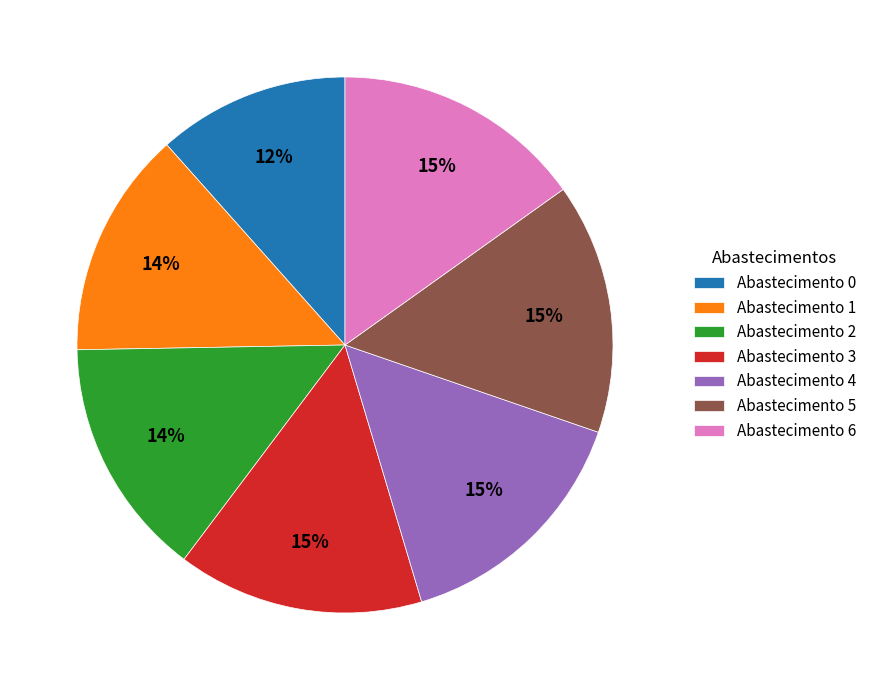

Count the number of slices in the pie.

7